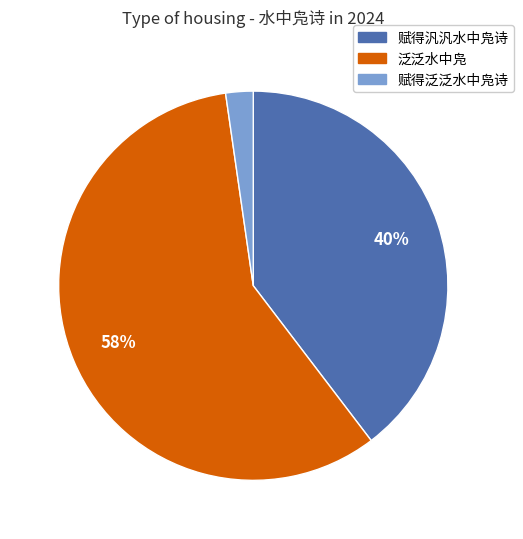

Is there a majority slice in this chart?

Yes